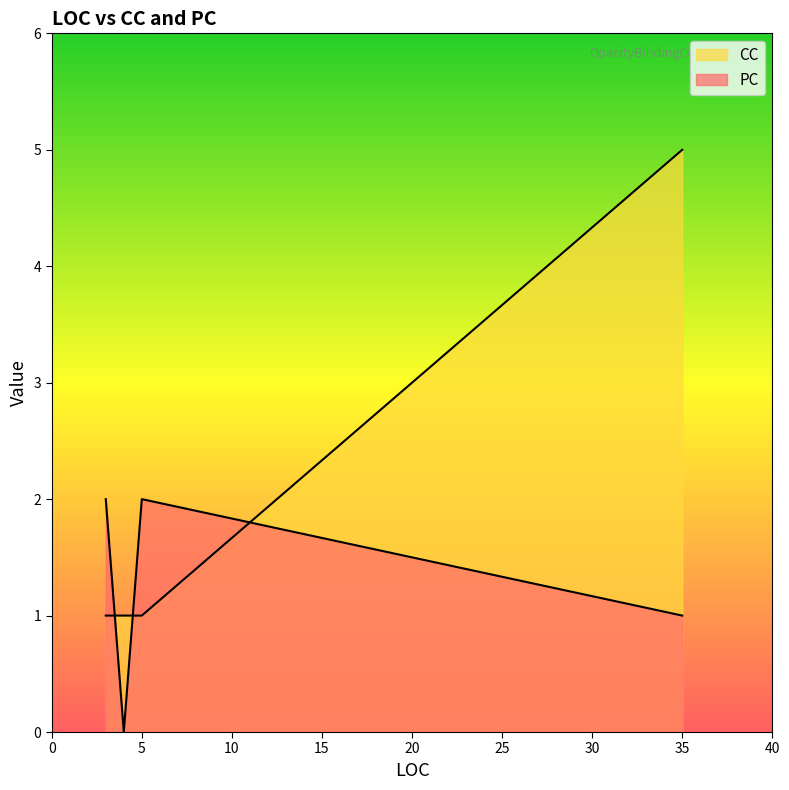

Rank the series by their maximum value, from lowest to highest.

PC, CC